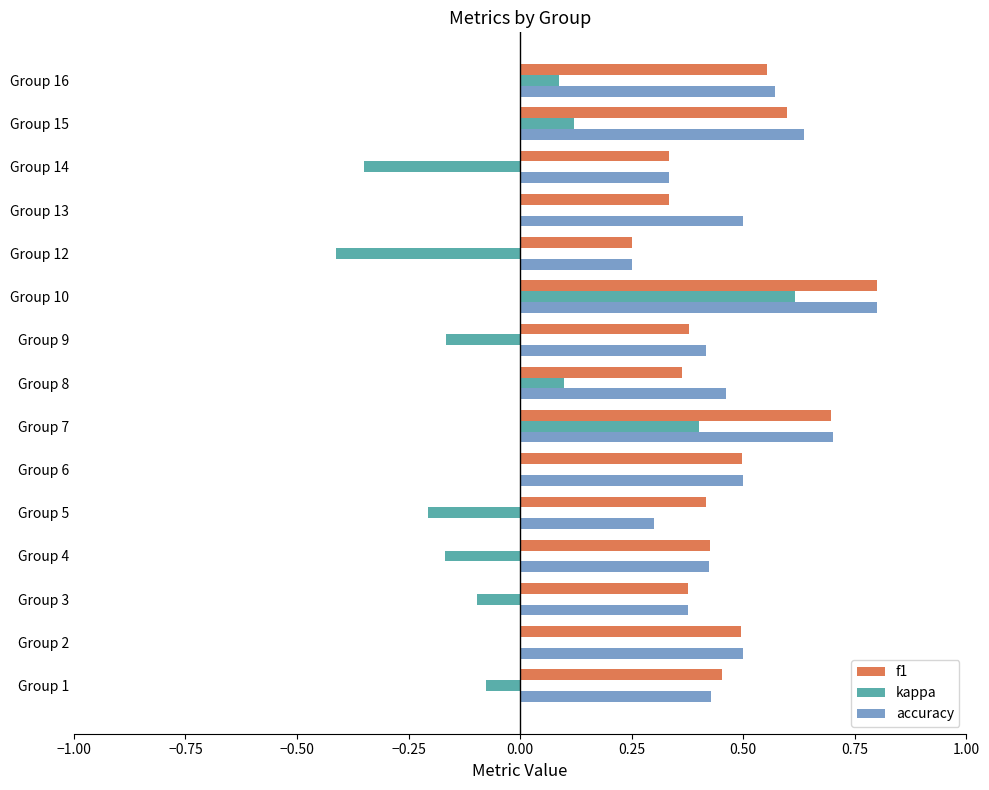

True or false: accuracy has a value of 0.3 at Group 14.

True